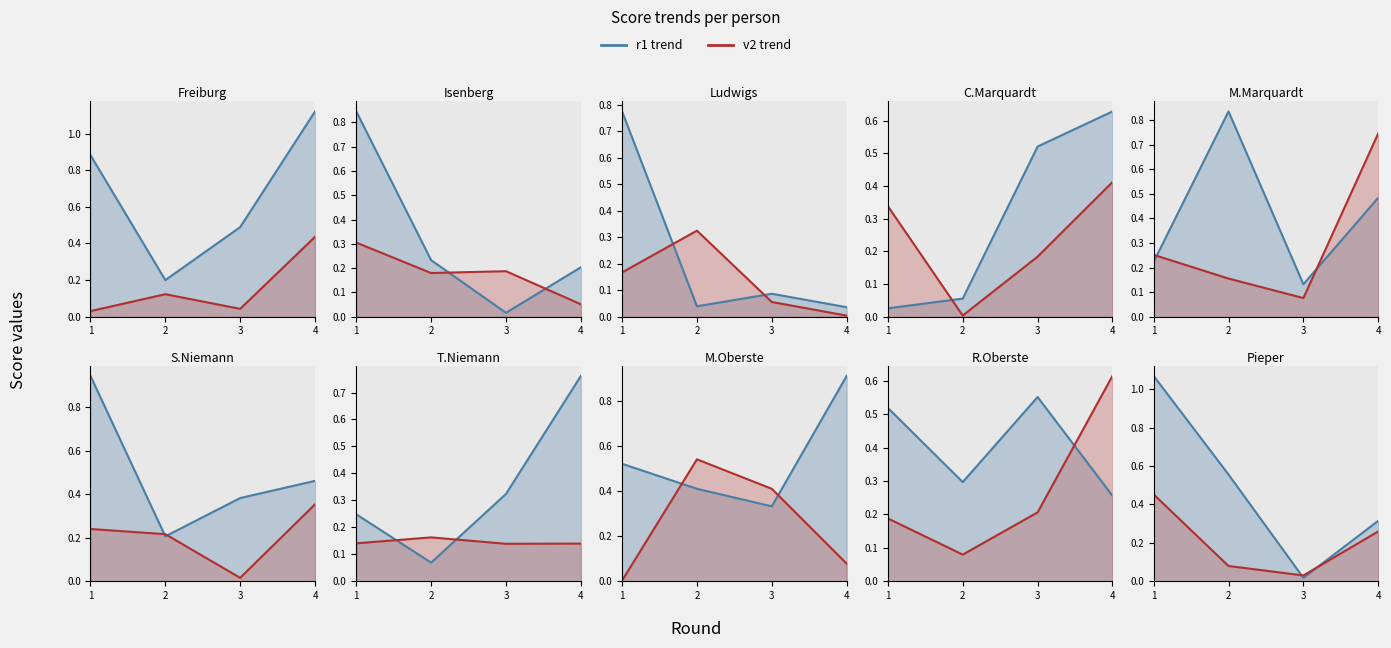

The v2 trend series shows 0.5 at 1. True or false?

True